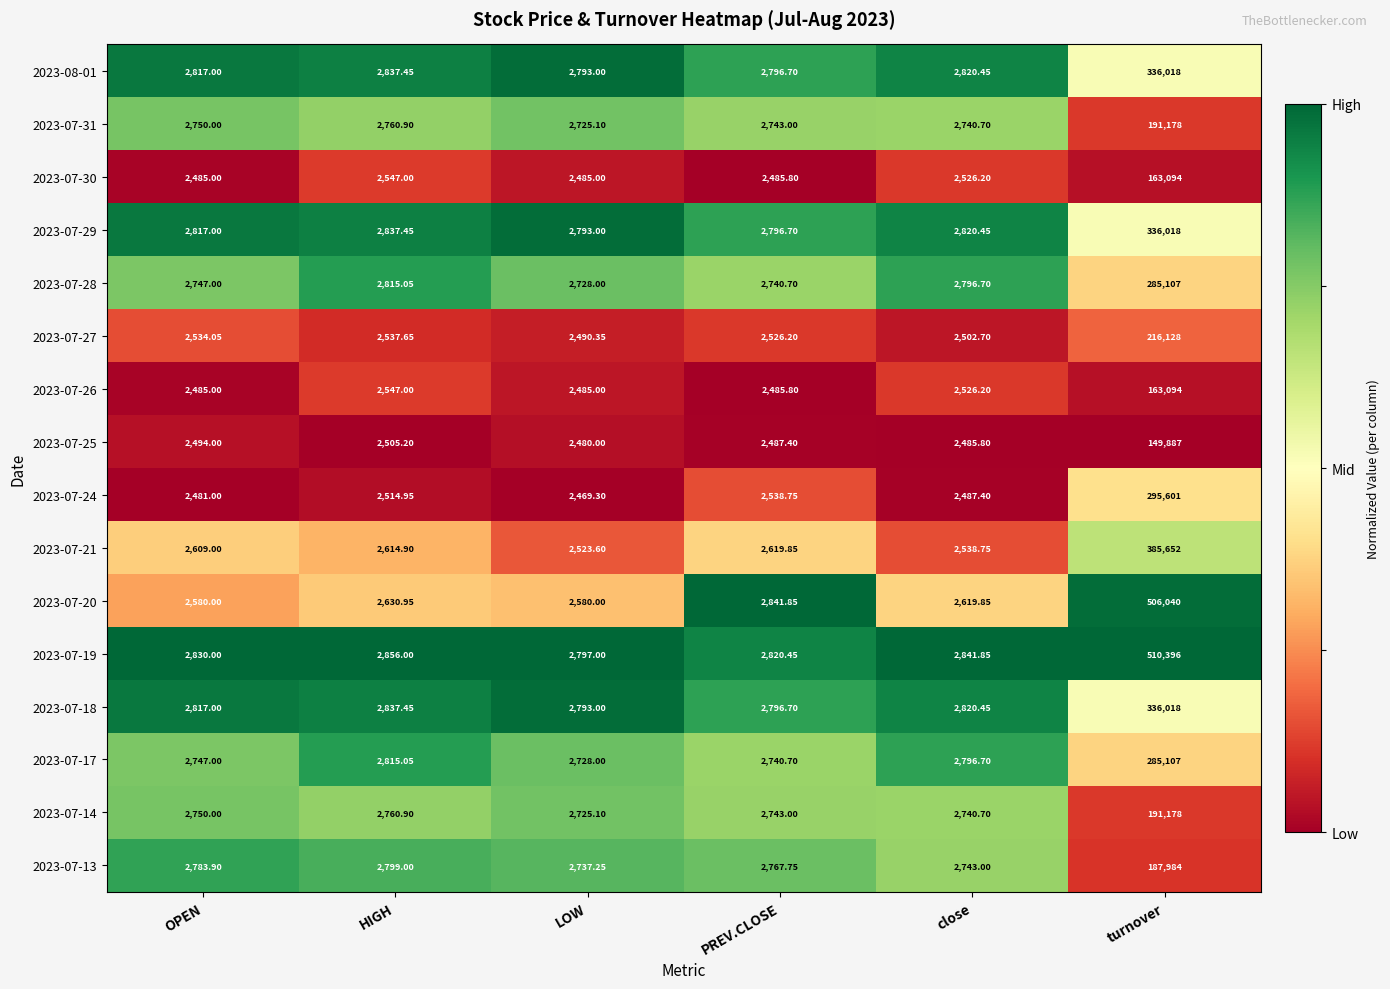

Which category has the highest value in the 2023-07-17 series?

turnover